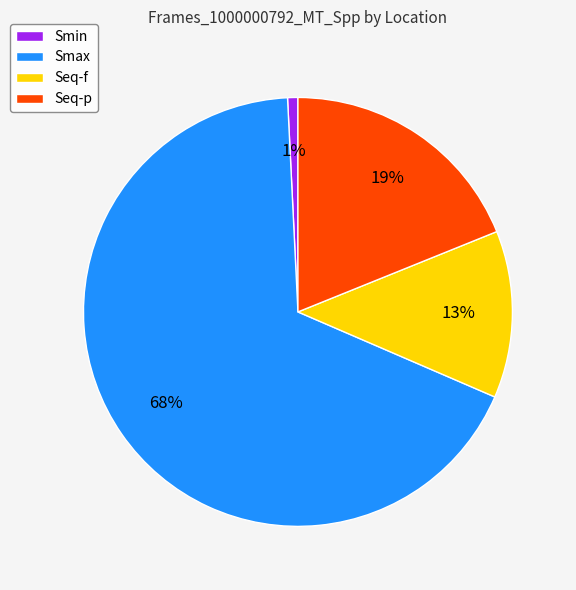

Does Seq-p account for over 50% of the chart?

No